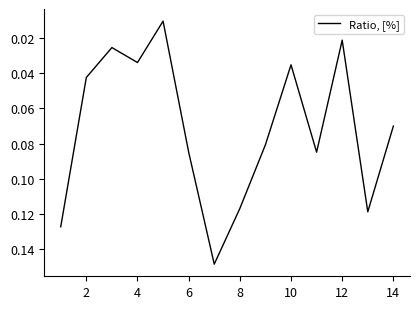

Reading left to right, extract all data points from this chart.

0.1	0.0	0.0	0.0	0.0	0.1	0.1	0.1	0.1	0.0	0.1	0.0	0.1	0.1